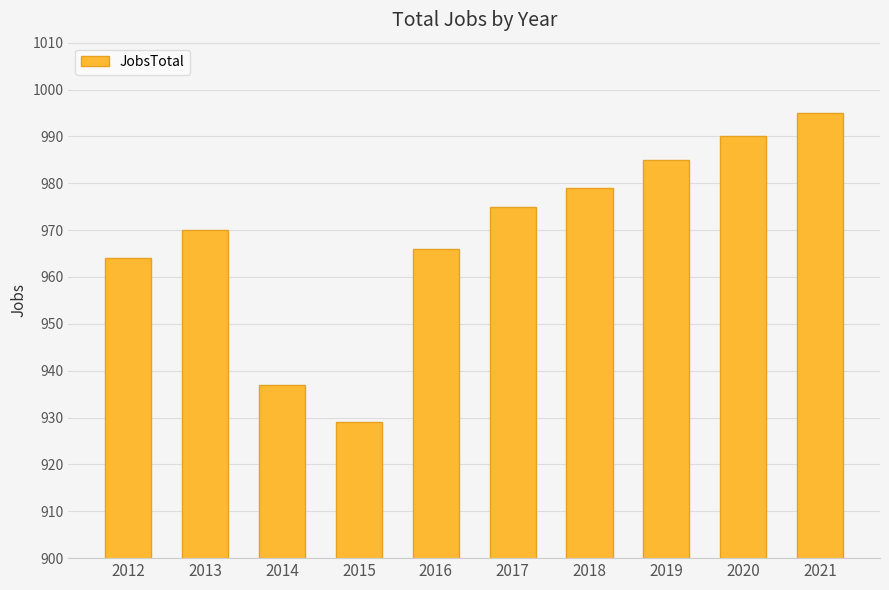

Are the bars horizontal?

No